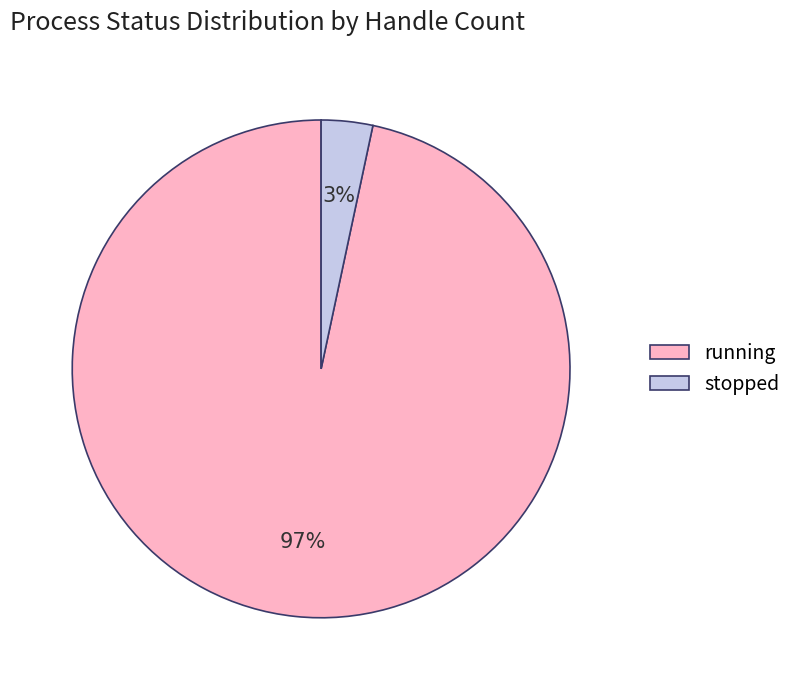

To the nearest percent, what portion does stopped represent?

3%